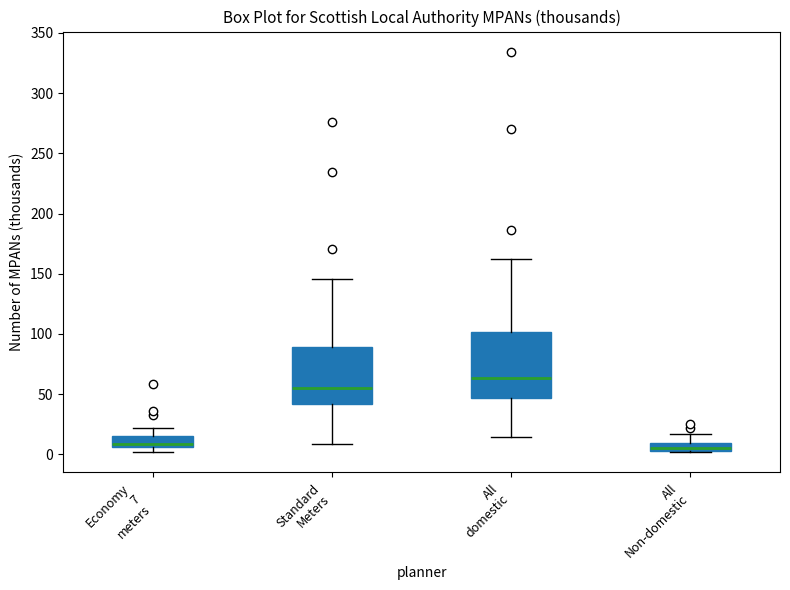

Which box has the highest median line?

All domestic